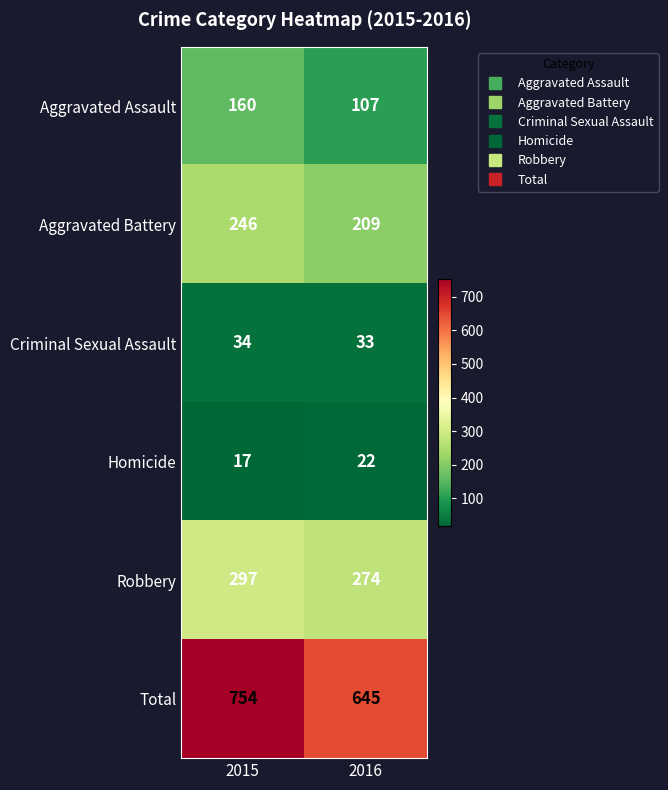

Rank the series by their maximum value, from lowest to highest.

Homicide, Criminal Sexual Assault, Aggravated Assault, Aggravated Battery, Robbery, Total